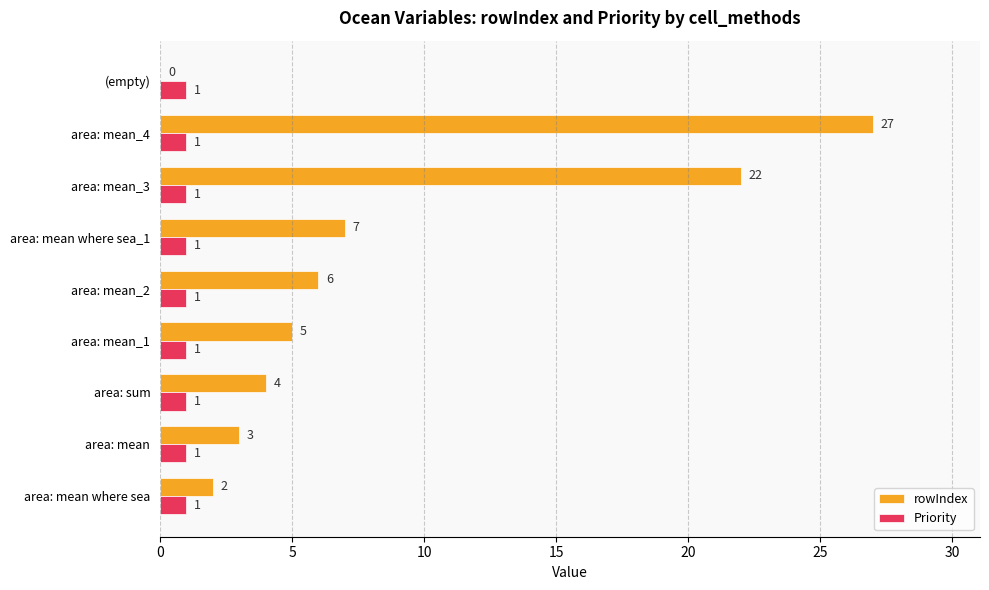

Which series has the largest total across all categories?

rowIndex